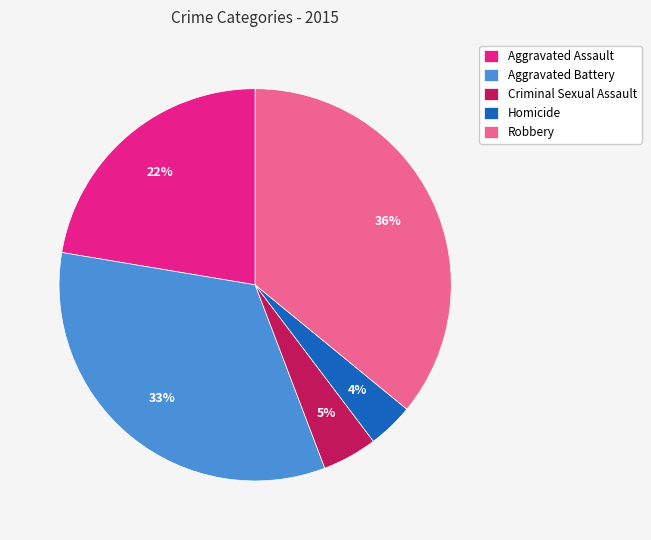

Which slice is the smallest?

Homicide